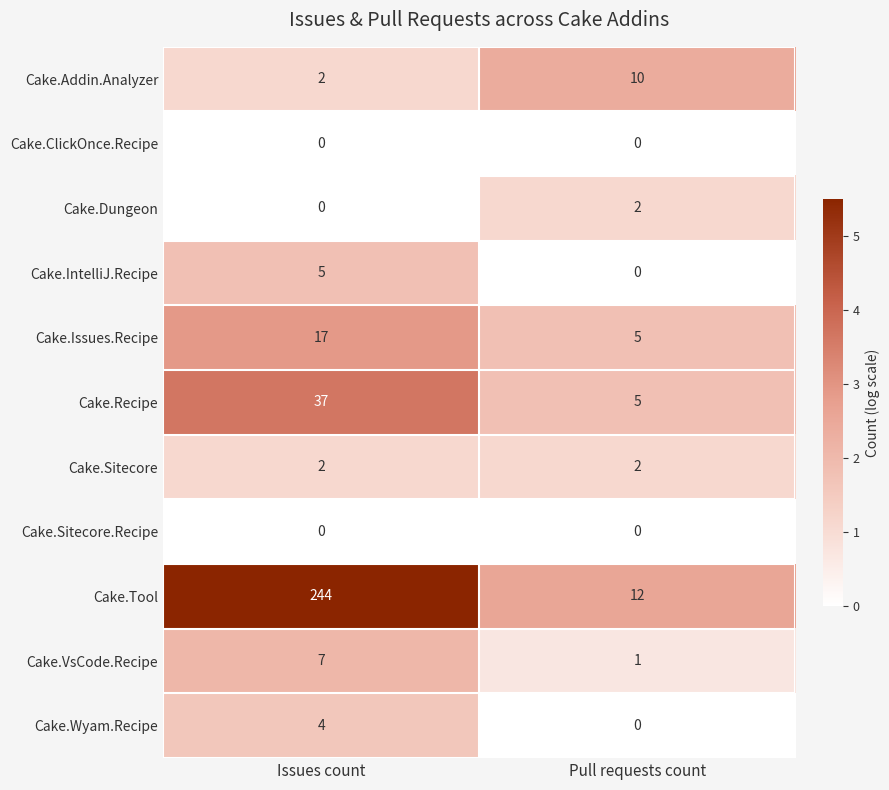

At how many categories does at least one series exceed 3?

2